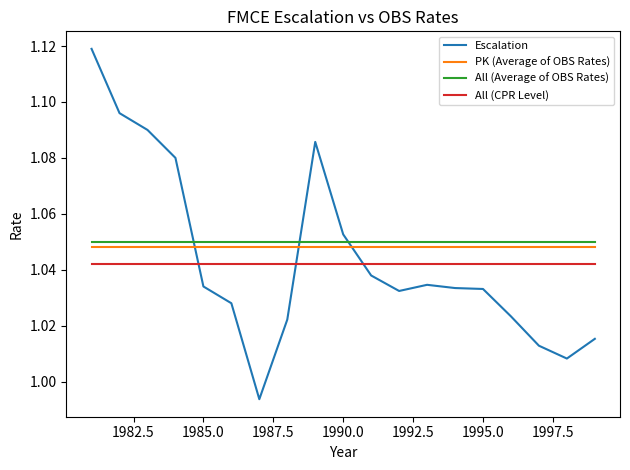

Which series has the widest spread of values?

Escalation